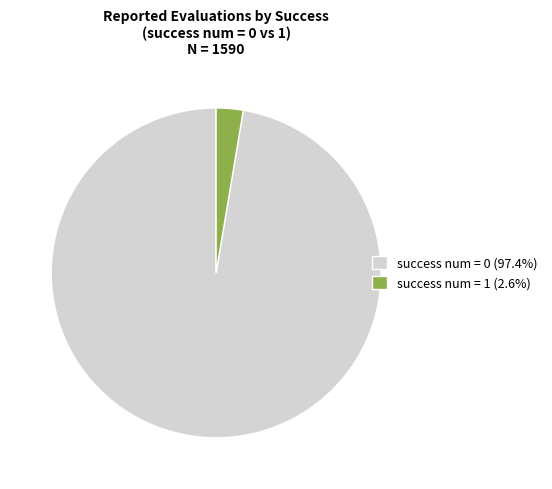

Approximately how many times larger is the value at success num = 0 (97.4%) compared to success num = 1 (2.6%)?

36.9